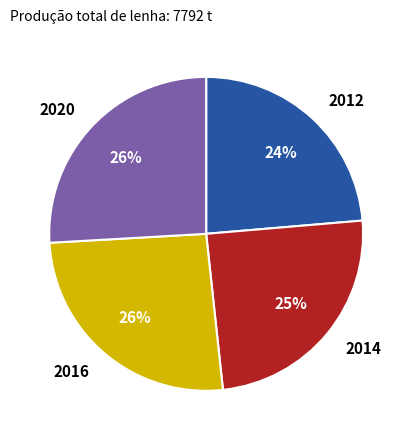

What percentage is the 2016 slice, to the nearest percent?

26%